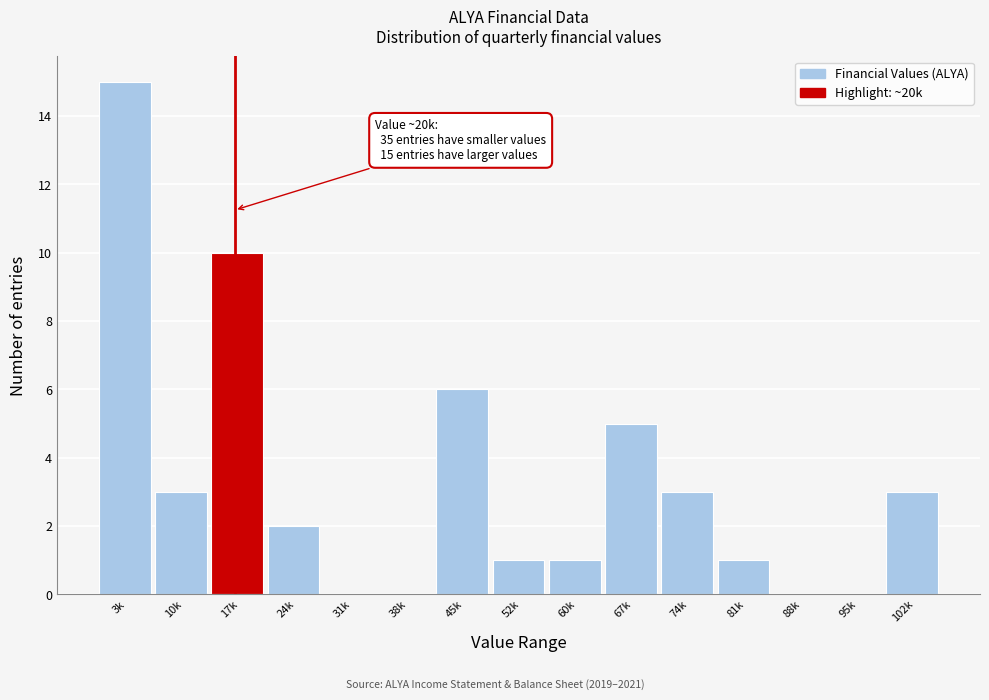

Reading left to right, list all the values displayed in this chart.

3k=15	10k=3	17k=10	24k=2	31k=0	38k=0	45k=6	52k=1	60k=1	67k=5	74k=3	81k=1	88k=0	95k=0	102k=3